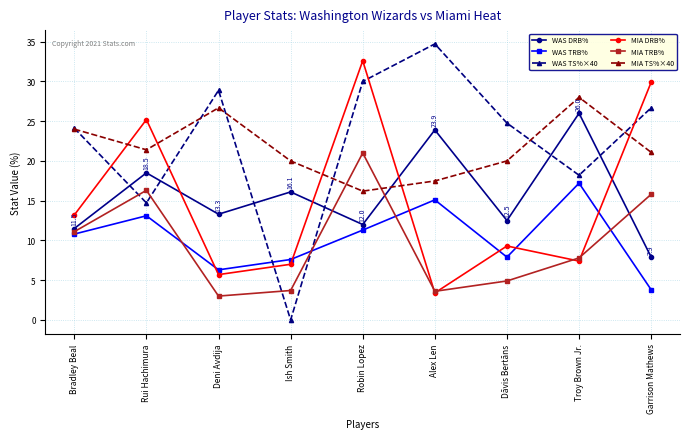

What is the total value across all series at Deni Avdija?

83.9